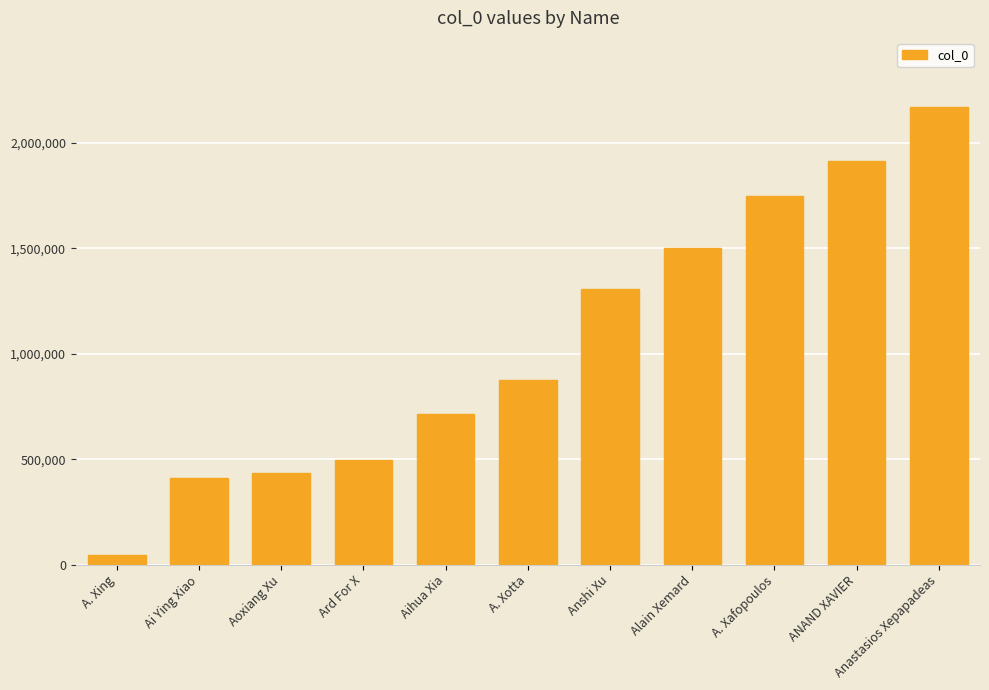

What is the change in value from Aihua Xia to Alain Xemard?

+784251